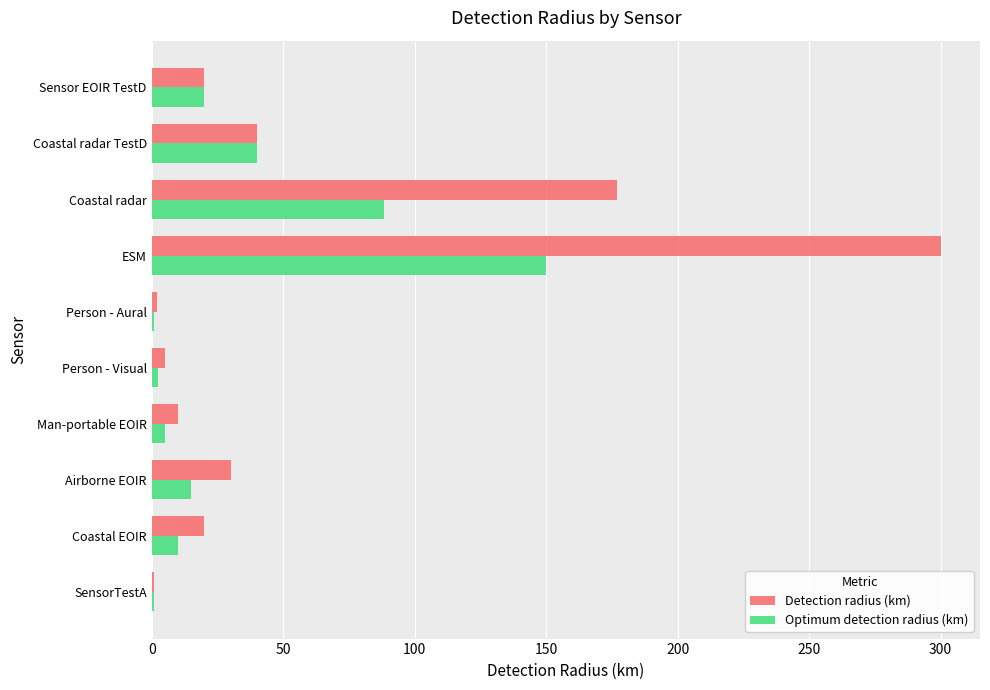

Which series has the largest range (max minus min)?

Detection radius (km)